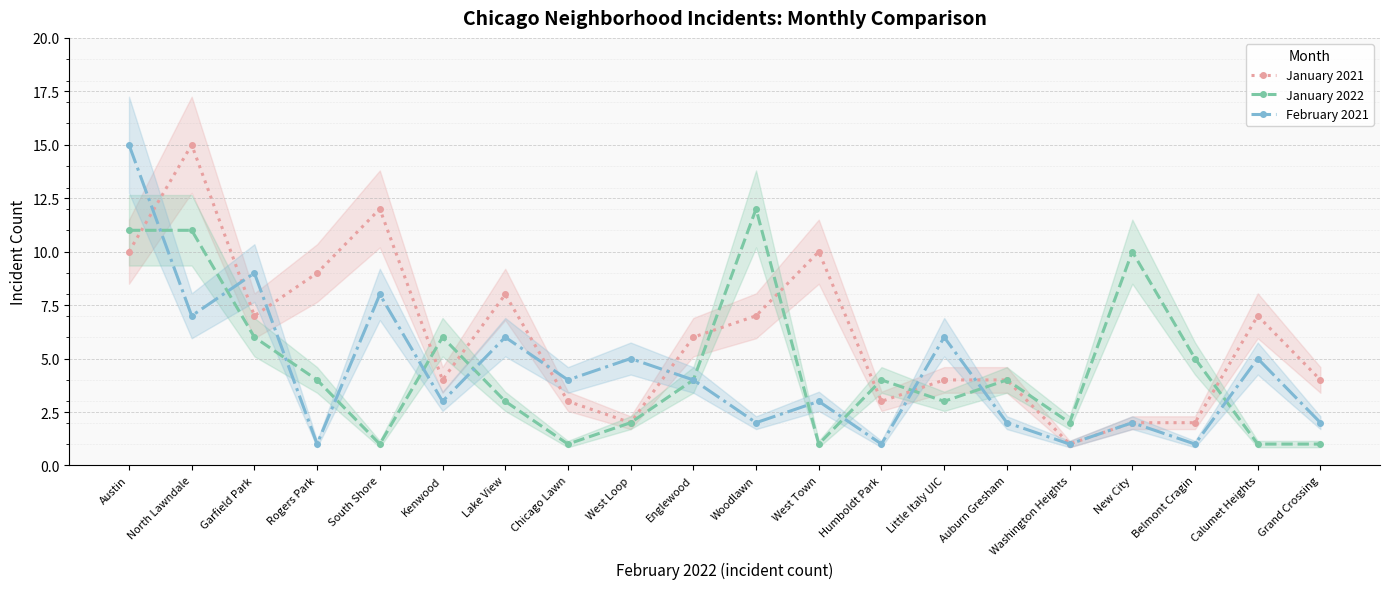

Read the February 2021 value at Englewood, to the nearest 5.

5